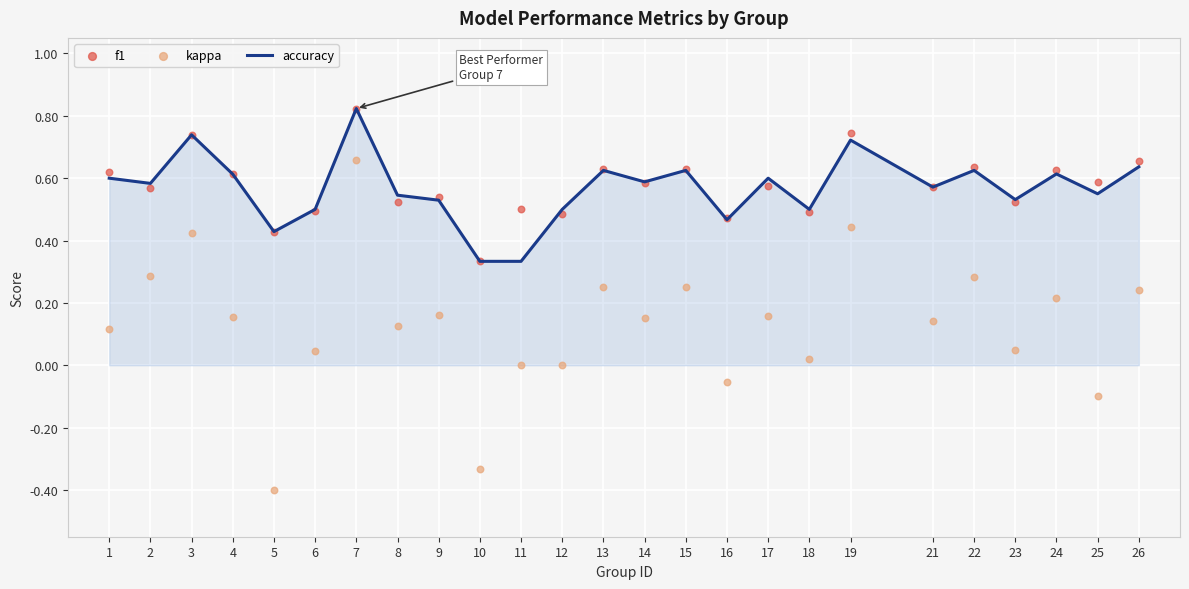

What are all the series names shown in the legend?

accuracy, f1, kappa